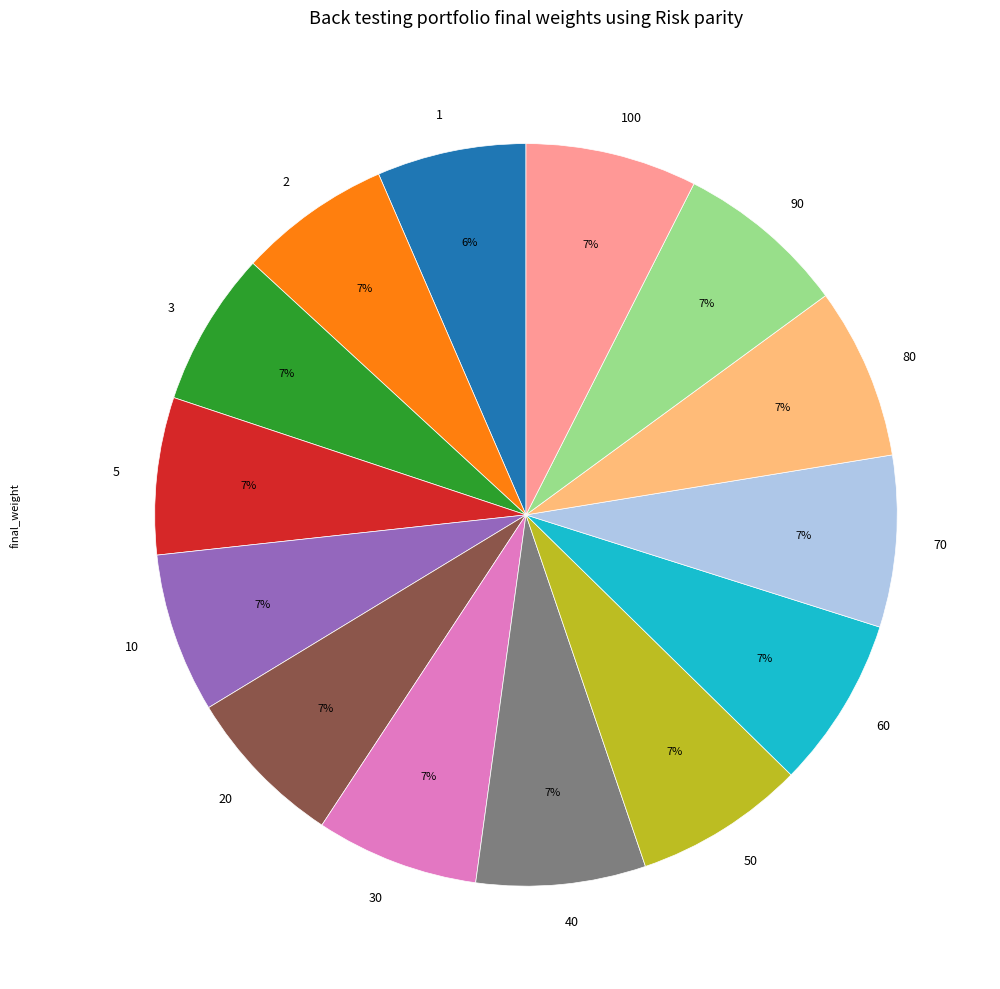

Is there a majority slice in this chart?

No